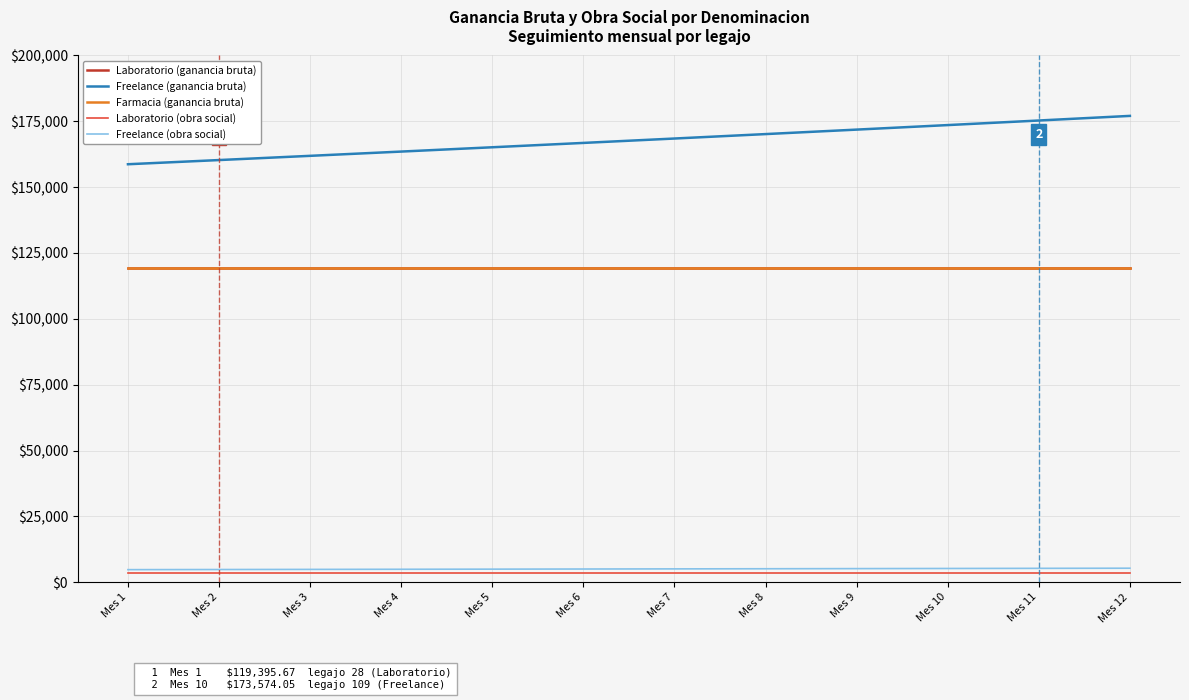

Does the chart have visible grid lines?

Yes